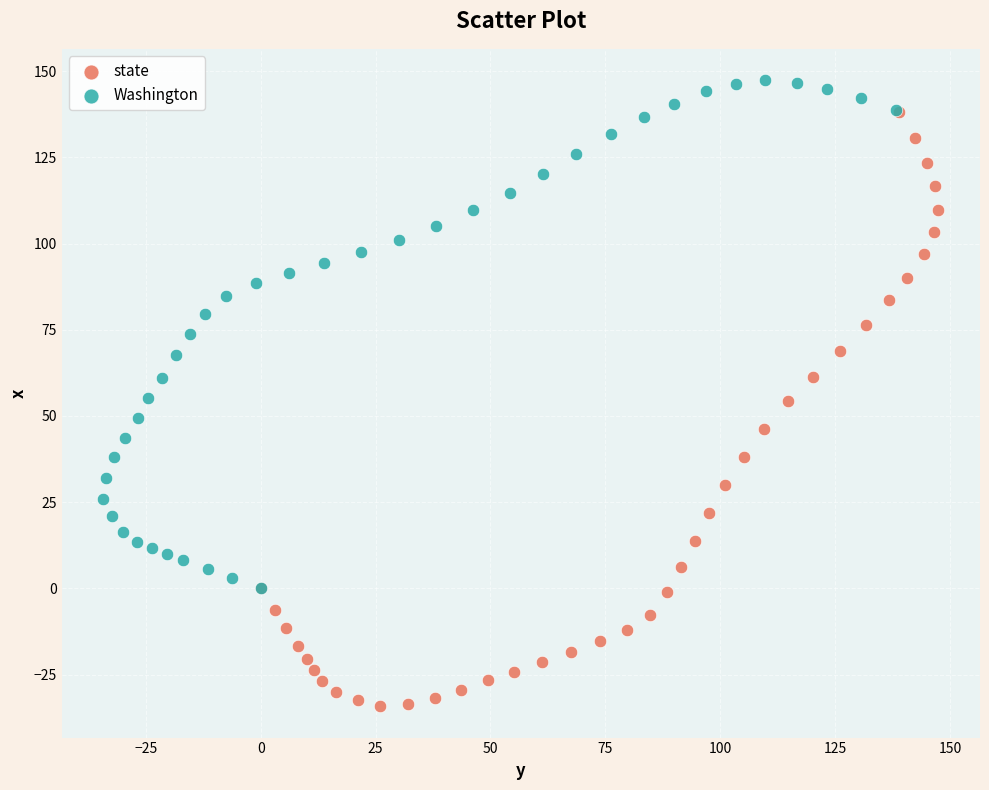

Which series has the largest Y range (max minus min)?

state